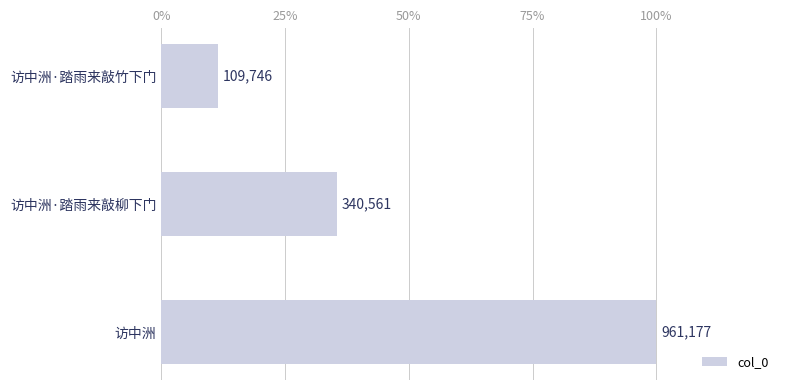

List the labels in order of value, largest first.

访中洲, 访中洲·踏雨来敲柳下门, 访中洲·踏雨来敲竹下门